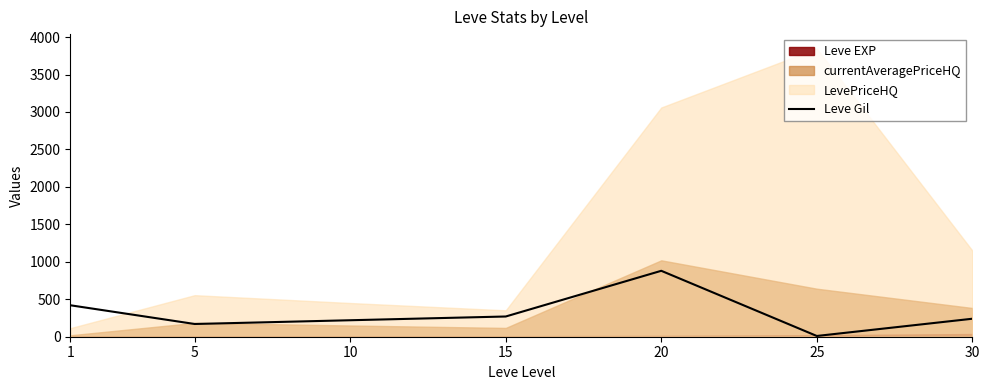

At which label does the data first exceed 240?

1